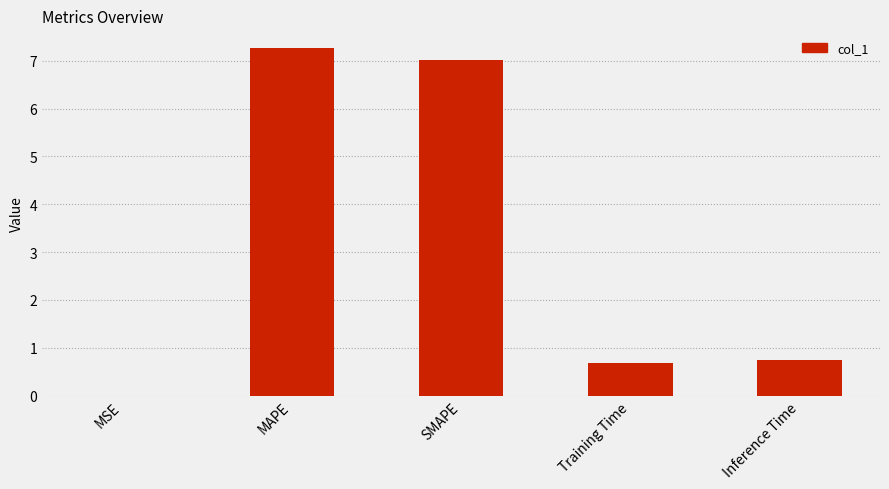

The value at MAPE is 7.3. True or false?

True